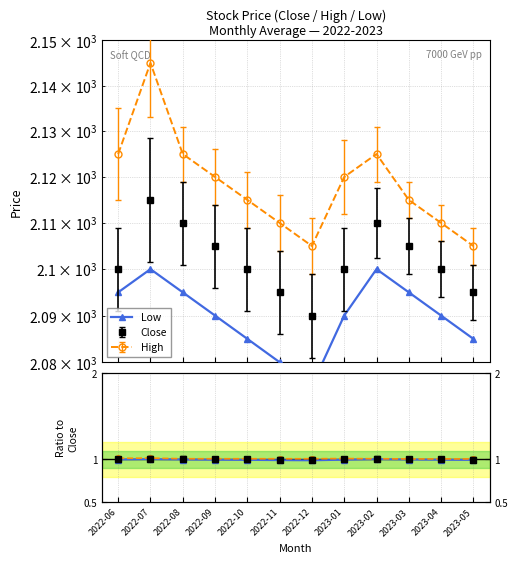

True or false: Low has a value of 0.5 at 2022-09.

False